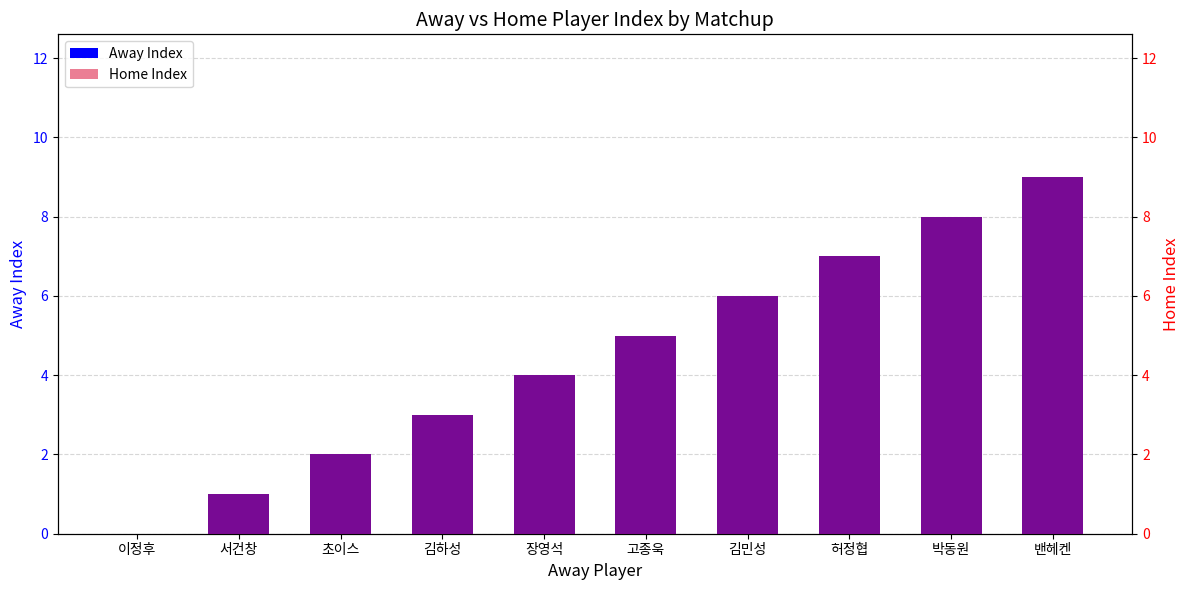

What is the greatest value displayed?

9